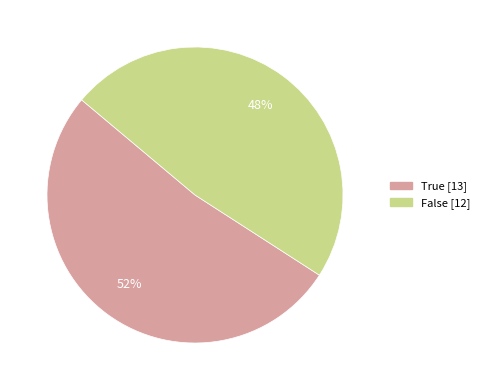

To the nearest percent, what is the combined percentage of False and True?

100%